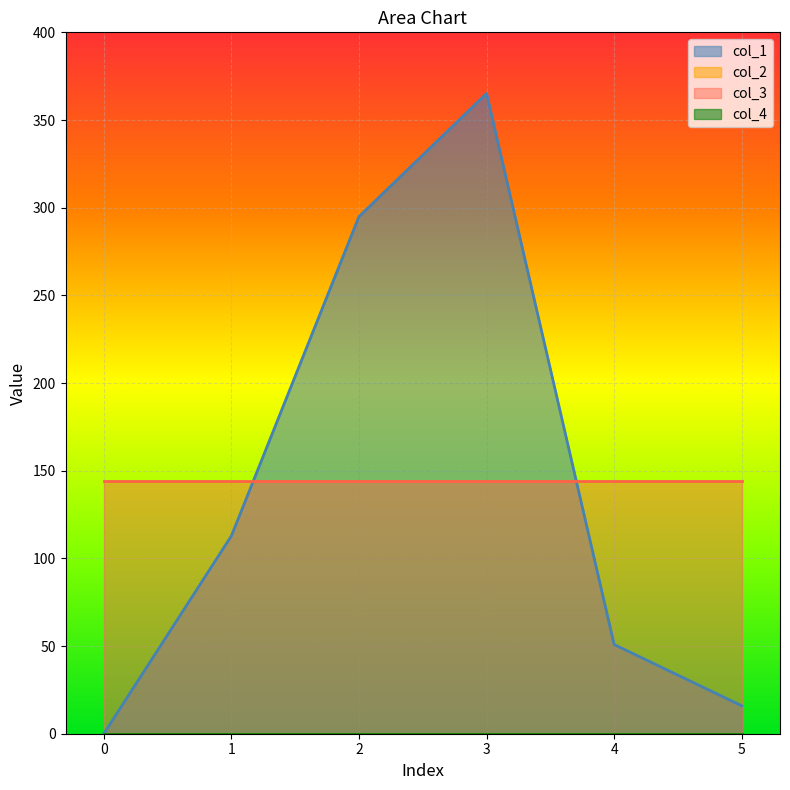

How many distinct data groups are displayed?

4